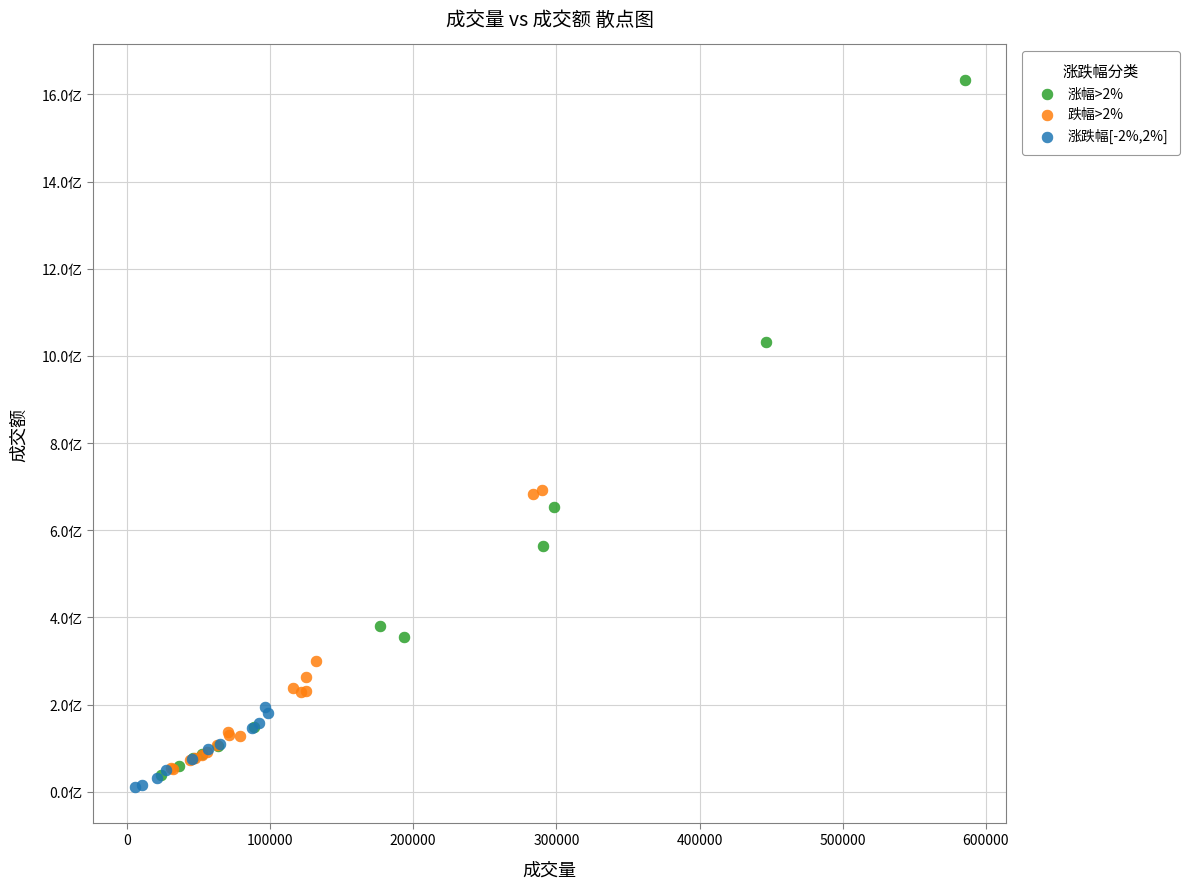

Which series contains the highest Y value?

涨幅>2%